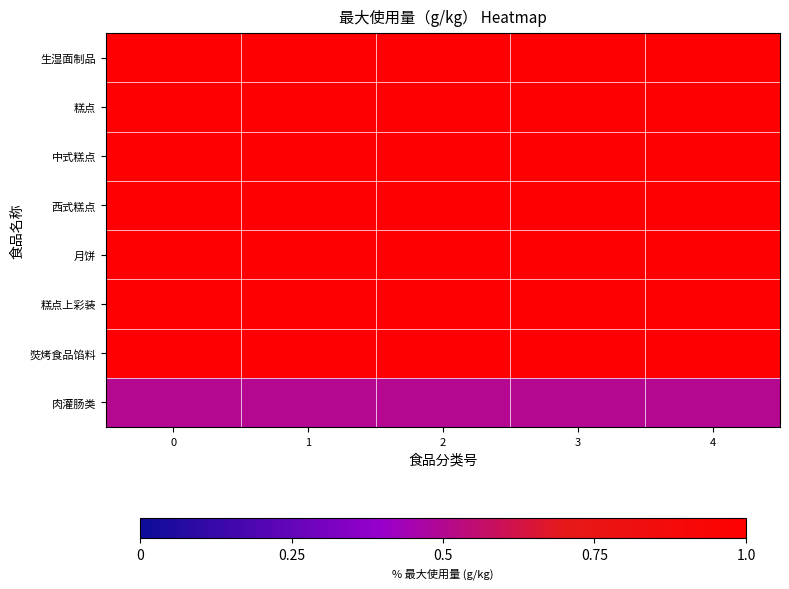

Reading left to right, what are all the values shown in this chart?

生湿面制品: 0=1.0	1=1.0	2=1.0	3=1.0	4=1.0
糕点: 0=1.0	1=1.0	2=1.0	3=1.0	4=1.0
中式糕点: 0=1.0	1=1.0	2=1.0	3=1.0	4=1.0
西式糕点: 0=1.0	1=1.0	2=1.0	3=1.0	4=1.0
月饼: 0=1.0	1=1.0	2=1.0	3=1.0	4=1.0
糕点上彩装: 0=1.0	1=1.0	2=1.0	3=1.0	4=1.0
焋烤食品馅料: 0=1.0	1=1.0	2=1.0	3=1.0	4=1.0
肉灌肠类: 0=0.5	1=0.5	2=0.5	3=0.5	4=0.5